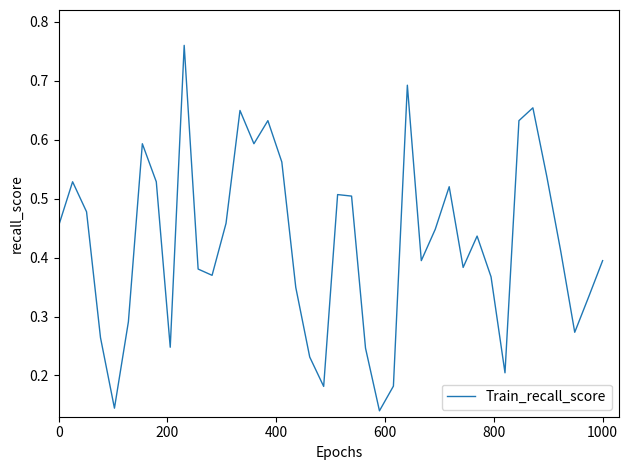

How many lines are shown in the chart?

1